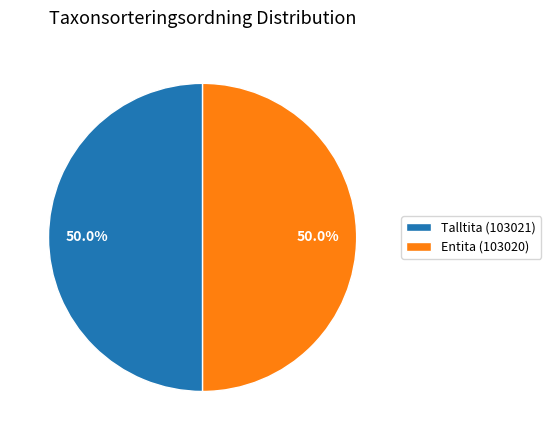

What percentage do Talltita (103021) and Entita (103020) together represent?

100.0%